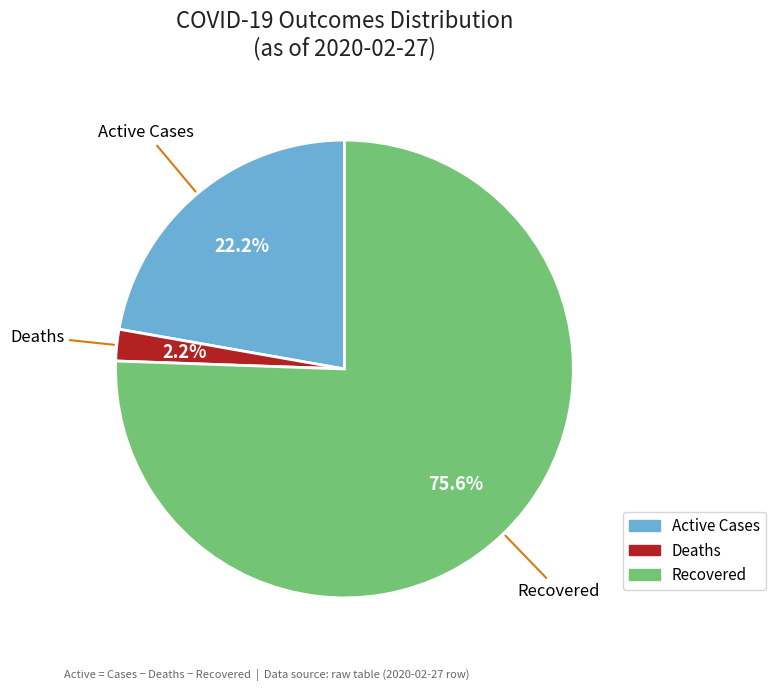

To the nearest percent, what is the average slice percentage?

33%